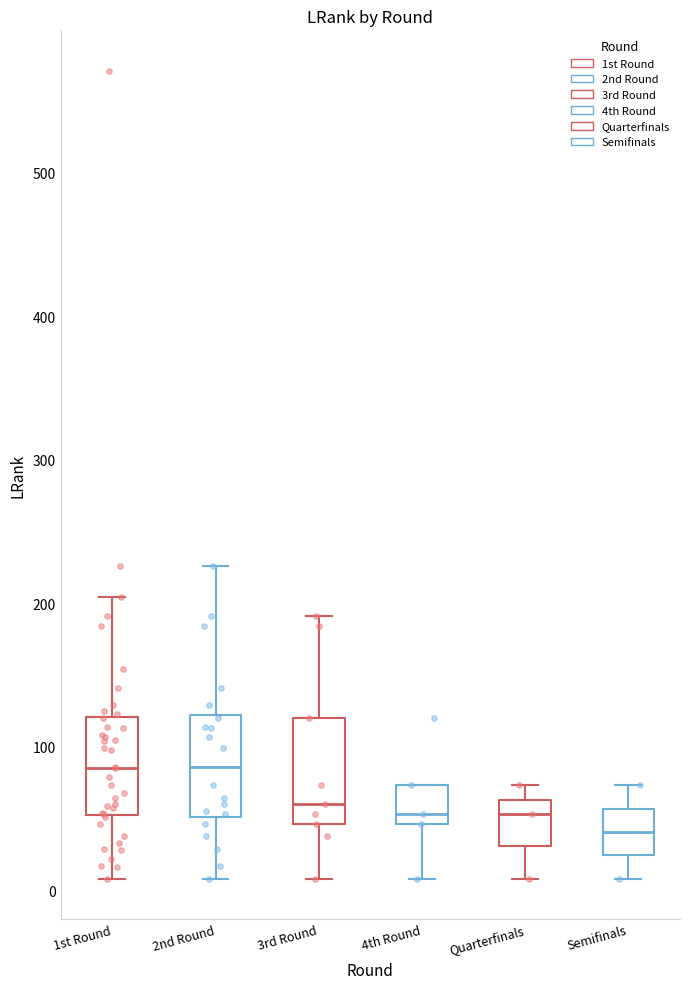

Reading left to right, transcribe this box plot: for each box, give where its median line is, the range the box spans, and where its two whiskers end, as read against the y-axis. The values are not printed on the chart, so give them approximately, as read against the axis.

1st Round: median 90, box 50 to 120, whiskers 10 to 200
2nd Round: median 90, box 50 to 120, whiskers 10 to 230
3rd Round: median 60, box 50 to 120, whiskers 10 to 190
4th Round: median 50 (just above the box's lower edge), box 50 to 70, whiskers 10 to 70
Quarterfinals: median 50, box 30 to 60, whiskers 10 to 70
Semifinals: median 40, box 20 to 60, whiskers 10 to 70